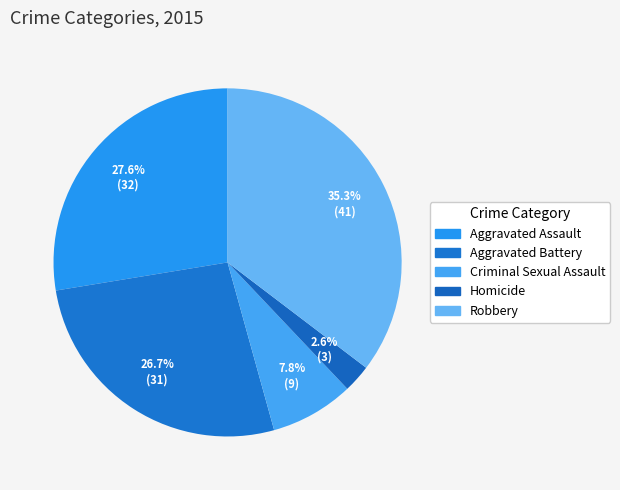

How many slices are in this pie chart?

5